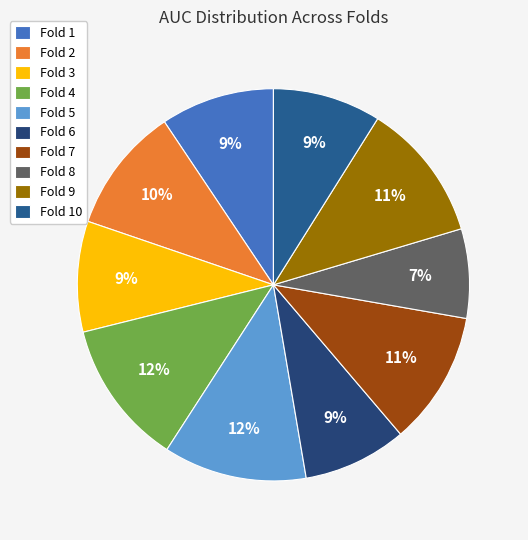

What percentage is the Fold 2 slice, to the nearest percent?

10%